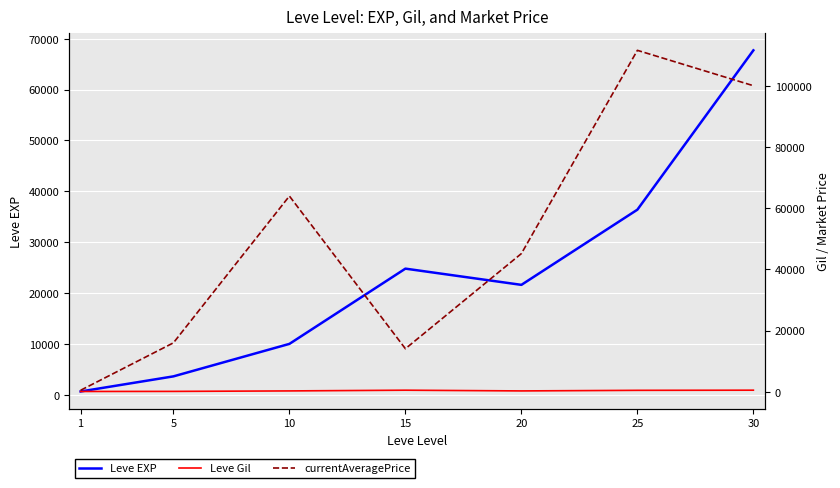

Is it true that currentAveragePrice equals 63949.3 at 10?

True